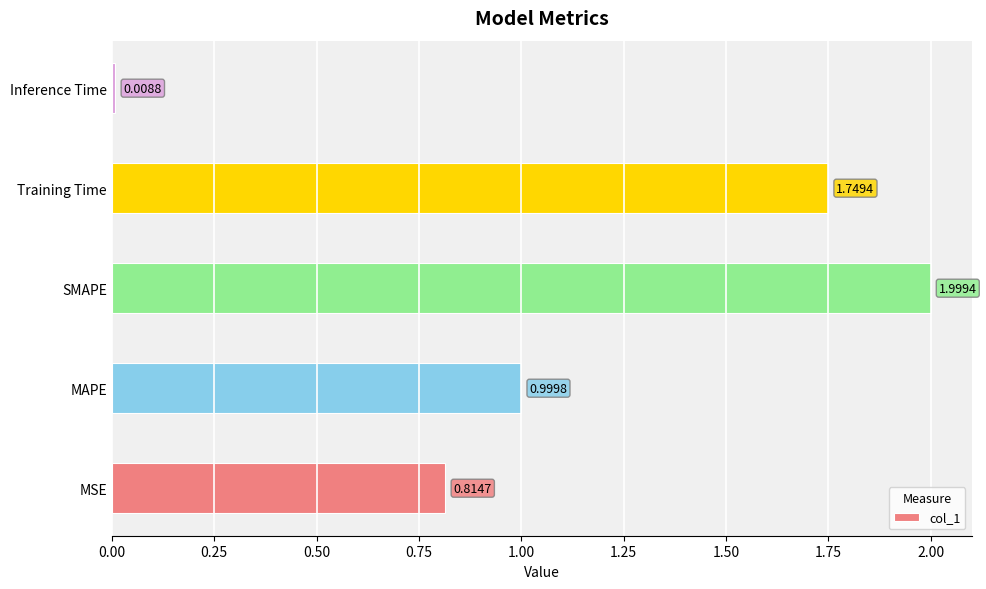

Which label corresponds to the smallest value in the chart?

Inference Time